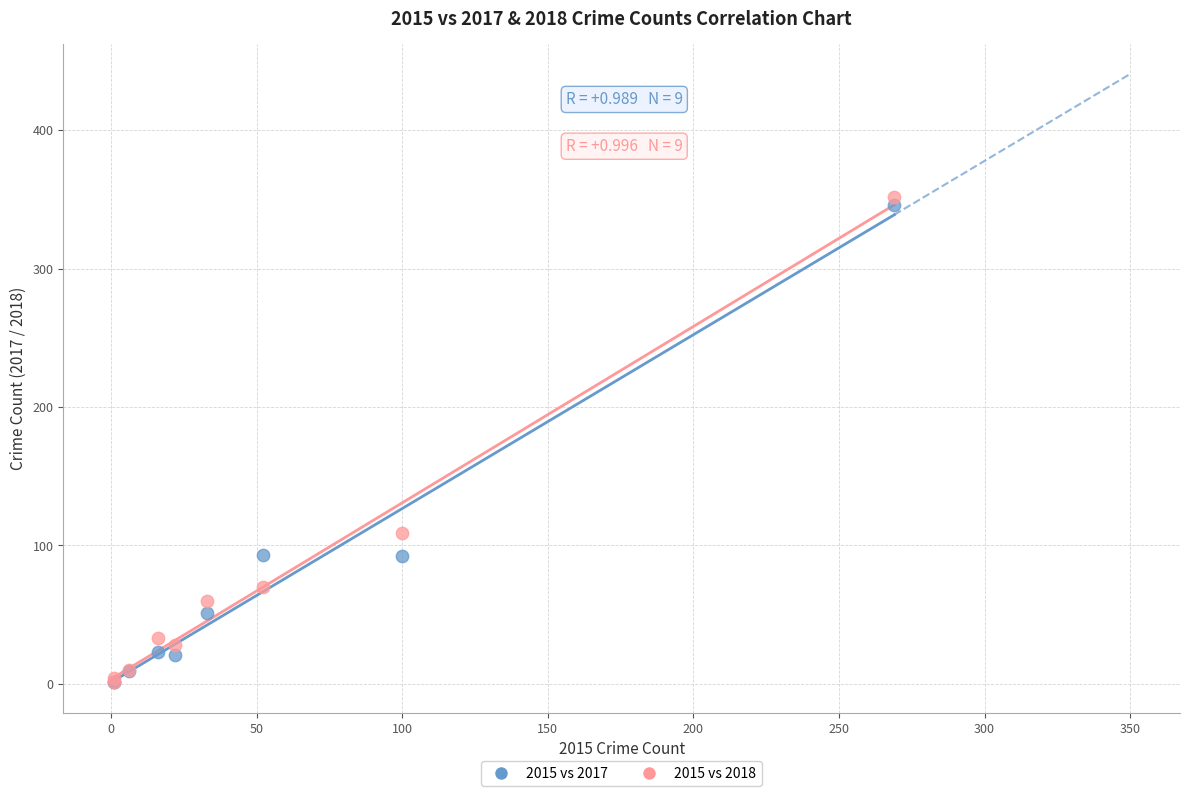

Across all series, what Y value is closest to 176?

109